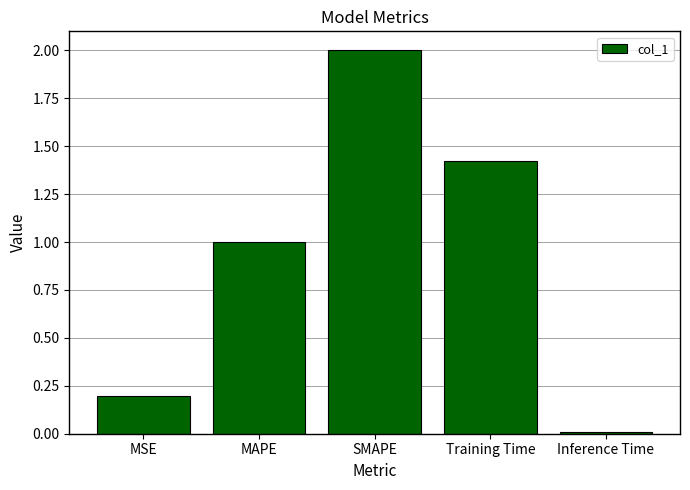

What is the change in value from MSE to SMAPE?

+1.8